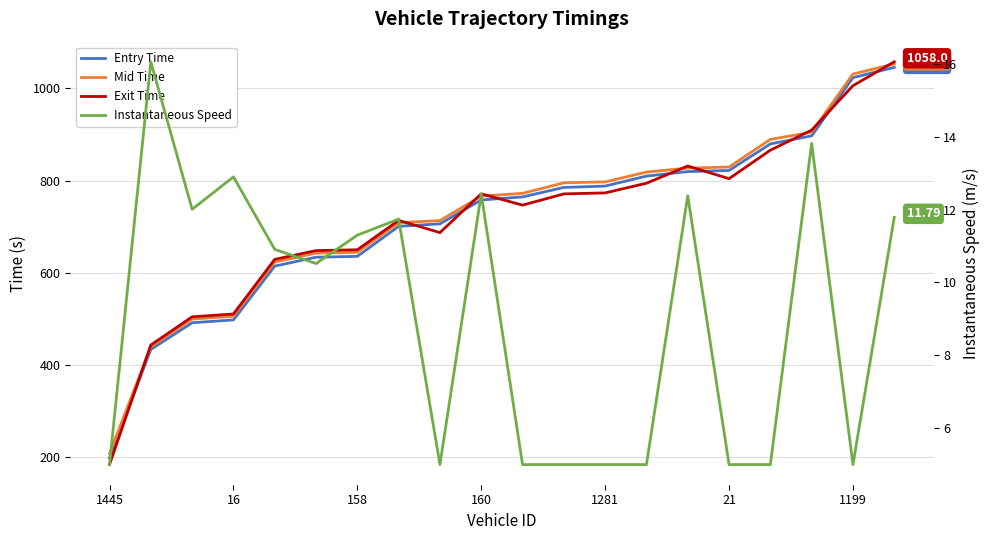

Reading left to right, list all the values displayed in this chart.

Entry Time: 198.0	433.1	491.2	497.4	614.2	633.6	635.4	700.6	706.0	757.9	764.5	785.1	788.0	809.8	819.5	822.0	879.6	897.1	1023.6	1045.8
Mid Time: 207.0	439.1	499.1	505.6	623.1	642.5	644.3	708.6	713.1	766.3	772.2	795.1	797.1	818.5	827.1	829.4	889.4	905.2	1031.4	1053.3
Exit Time: 183.2	442.8	504.1	510.2	628.8	648.0	649.7	713.5	687.0	771.2	746.6	771.1	773.2	794.2	831.6	804.1	866.0	909.5	1006.1	1058.0
Instantaneous Speed: 5.0	16.1	12.0	12.9	10.9	10.5	11.3	11.7	5.0	12.4	5.0	5.0	5.0	5.0	12.4	5.0	5.0	13.8	5.0	11.8